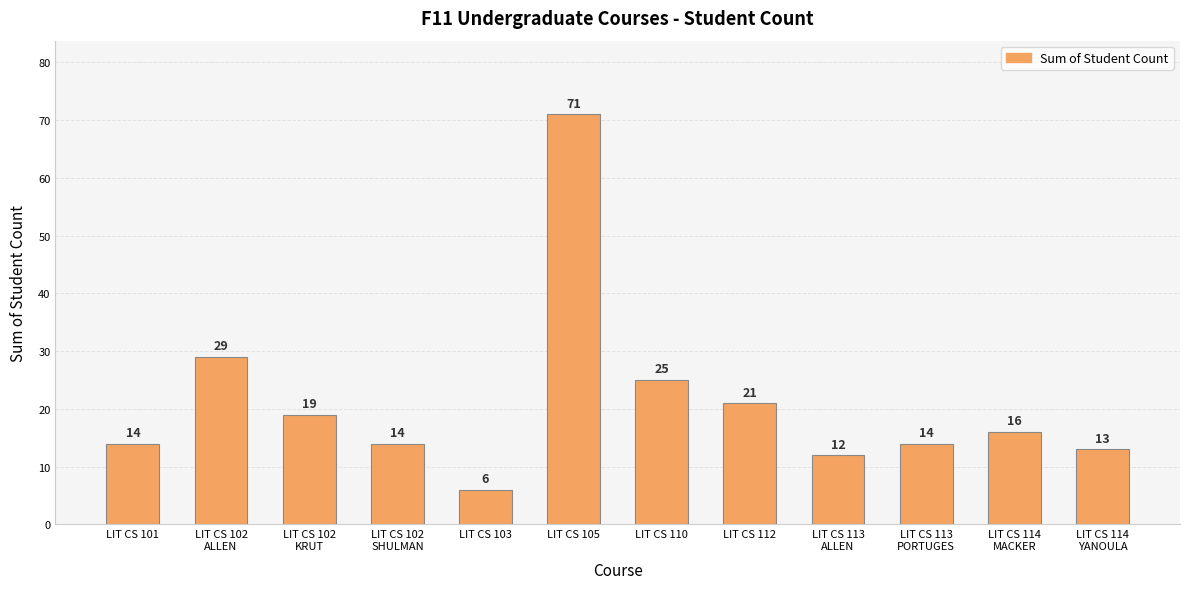

The value at LIT CS 102
KRUT is 11. True or false?

False